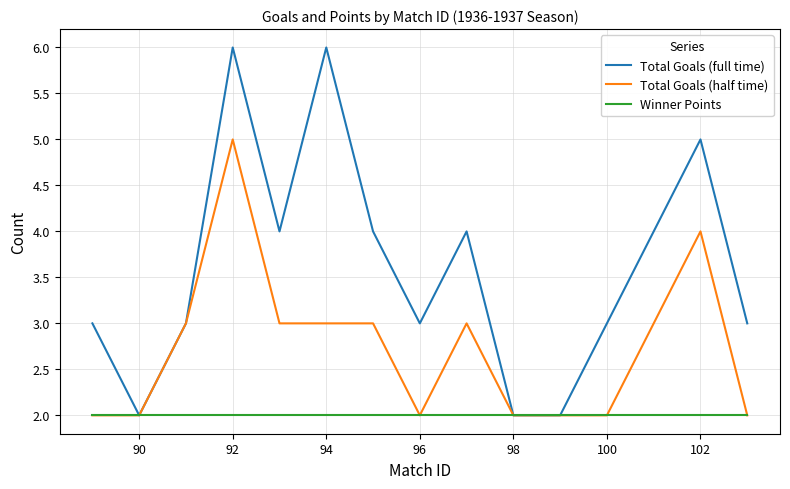

Rank the series by their average value, from highest to lowest.

Total Goals (full time), Total Goals (half time), Winner Points